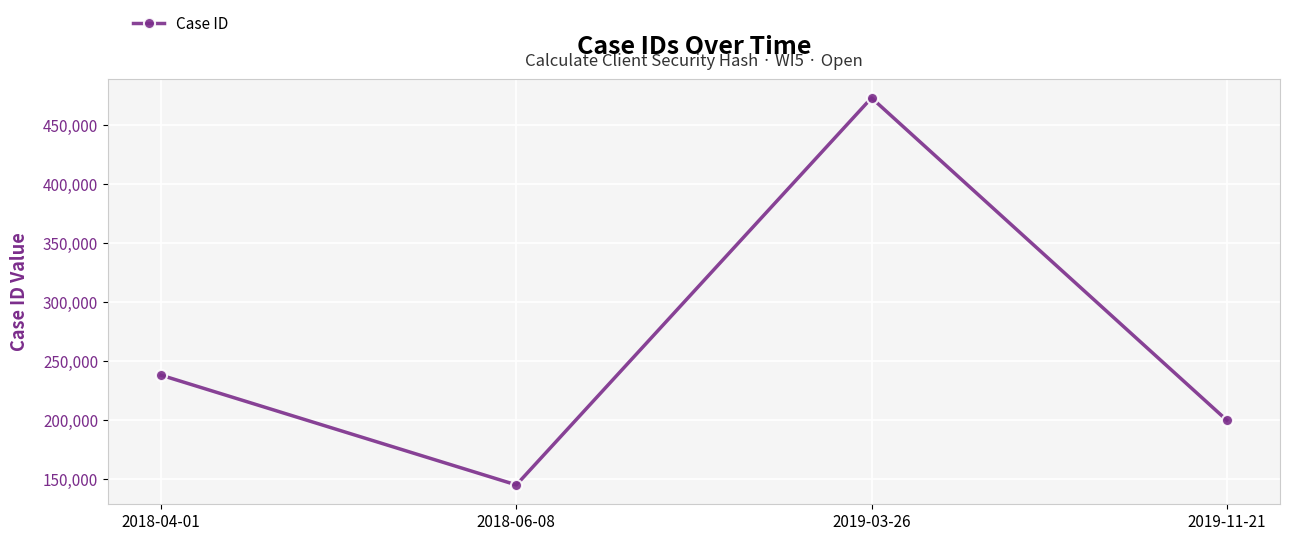

What is the change in value from 2019-03-26 to 2019-11-21?

-273810